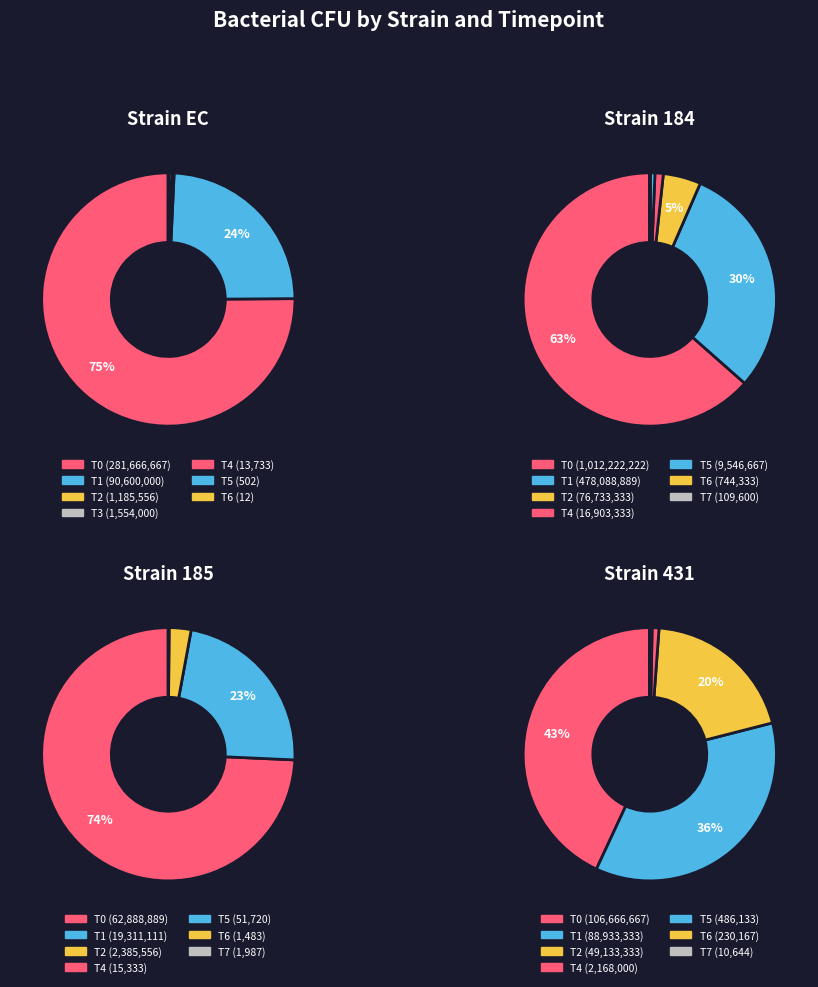

How many segments does this pie chart have?

8